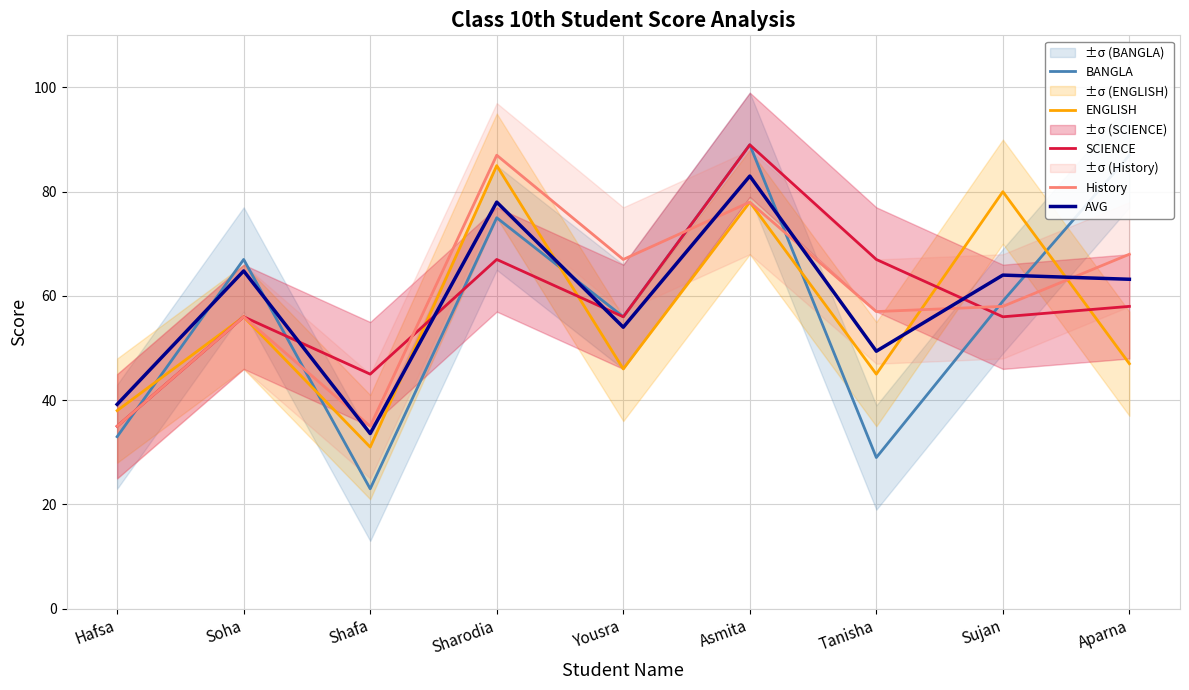

Is it true that AVG equals 67.4 at Hafsa?

False